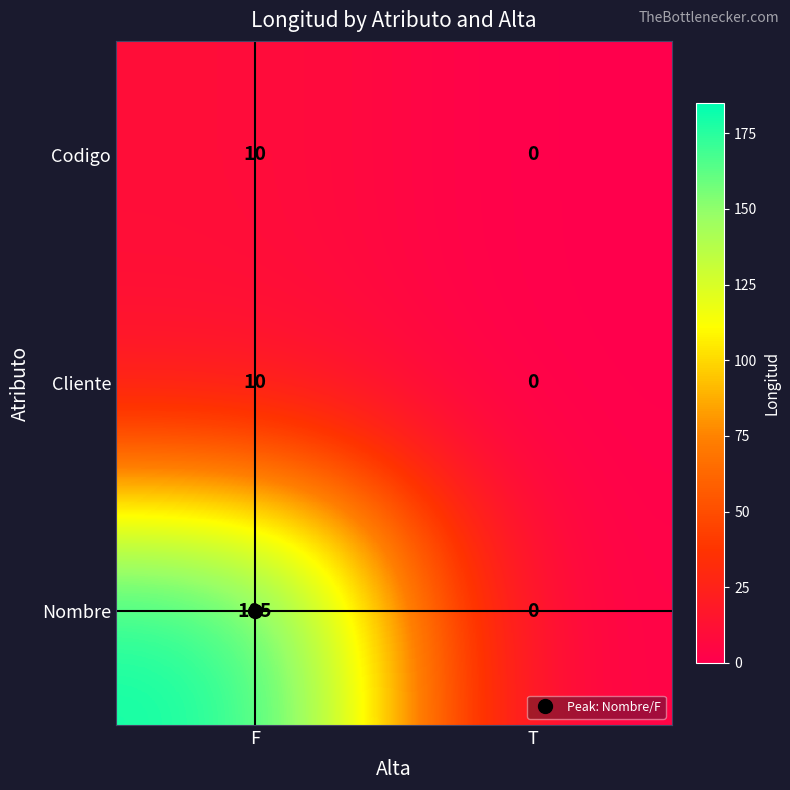

List the labels in order of Cliente value, smallest first.

T, F